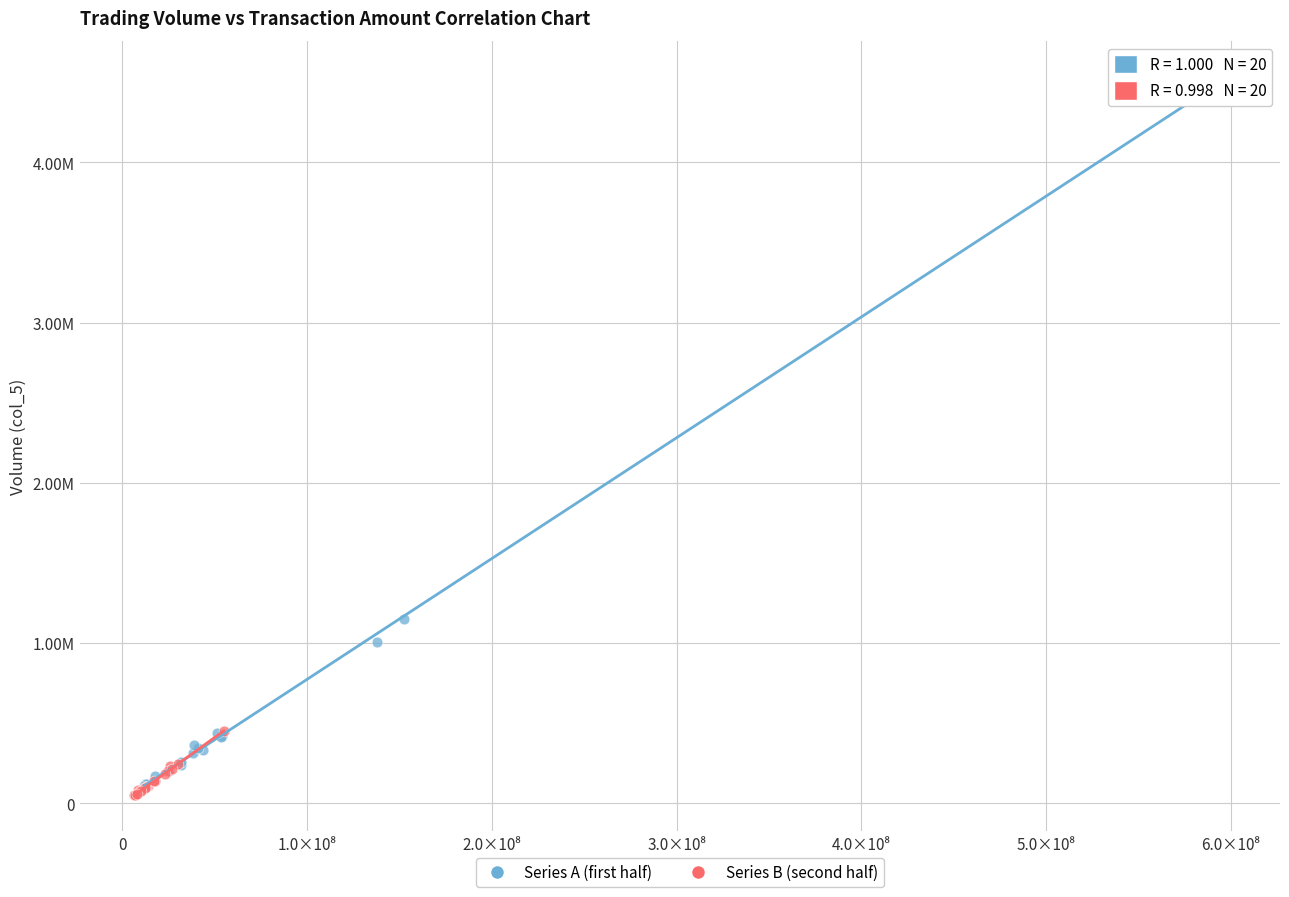

What are all the series names shown in the legend?

Series A (first half), Series B (second half)